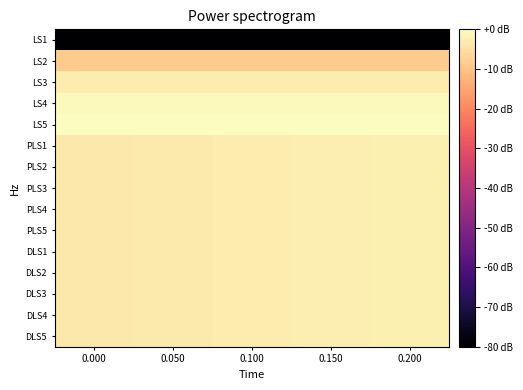

Rank the series at 0.150 from lowest to highest value.

LS1, LS2, LS3, DLS1, DLS2, DLS3, DLS4, DLS5, PLS1, PLS2, PLS3, PLS4, PLS5, LS4, LS5